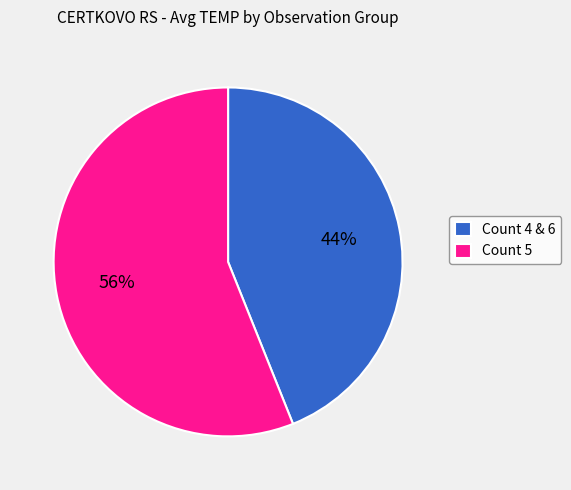

To the nearest percent, what is the average slice percentage?

50%